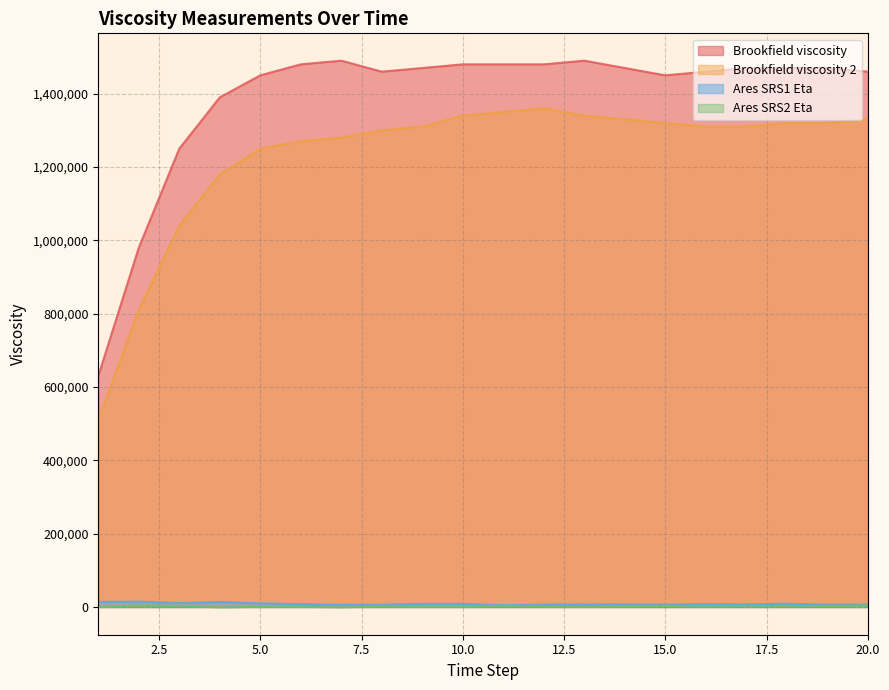

True or false: Ares SRS1 Eta and Brookfield viscosity 2 intersect in this chart.

False